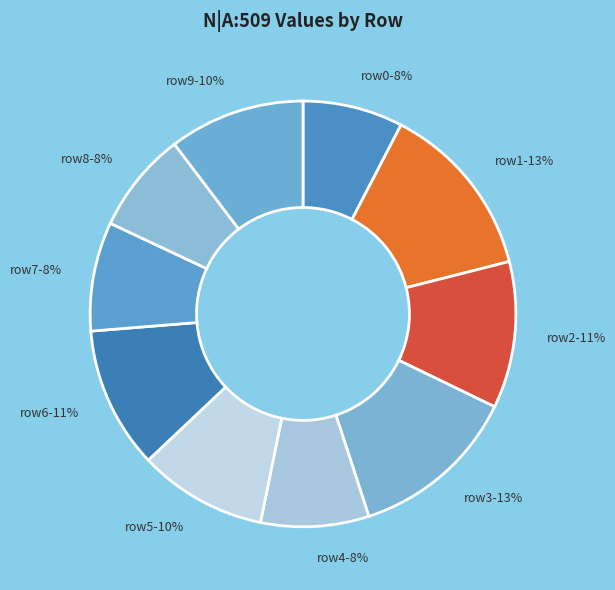

What percentage is the row6-11% slice, to the nearest percent?

11%